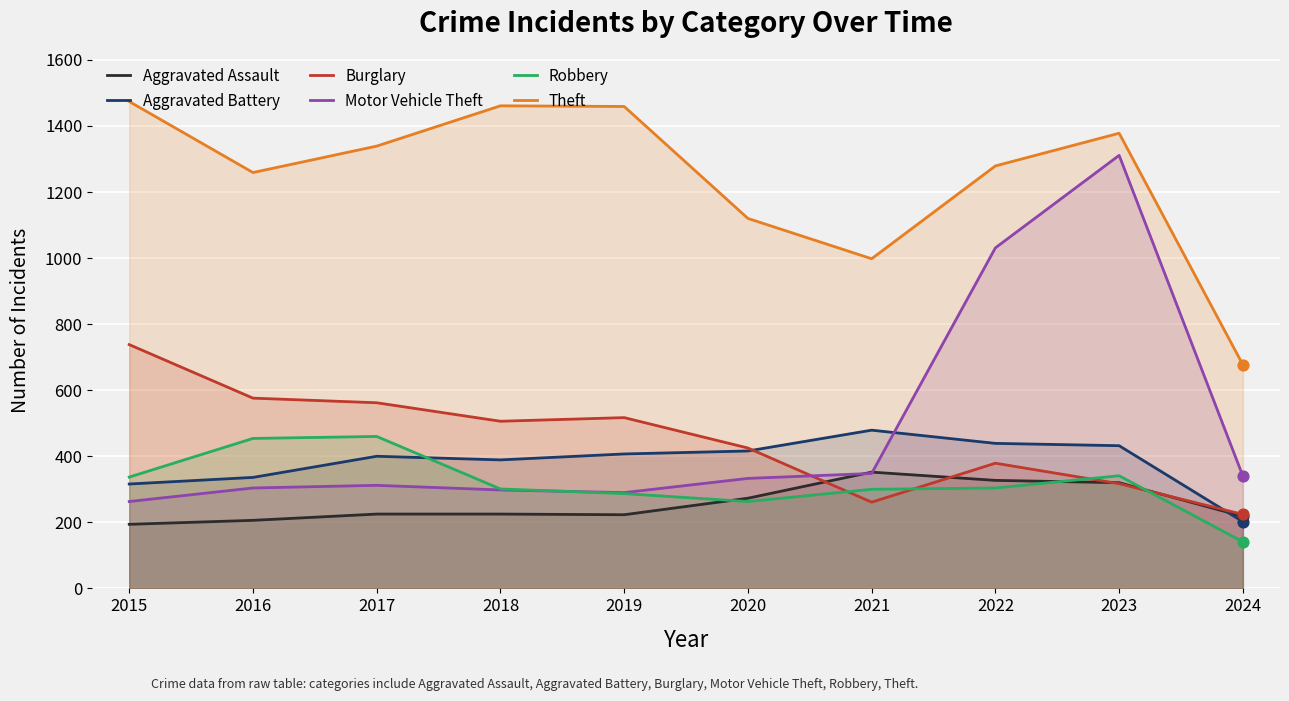

Which series contains the highest Y value?

Theft